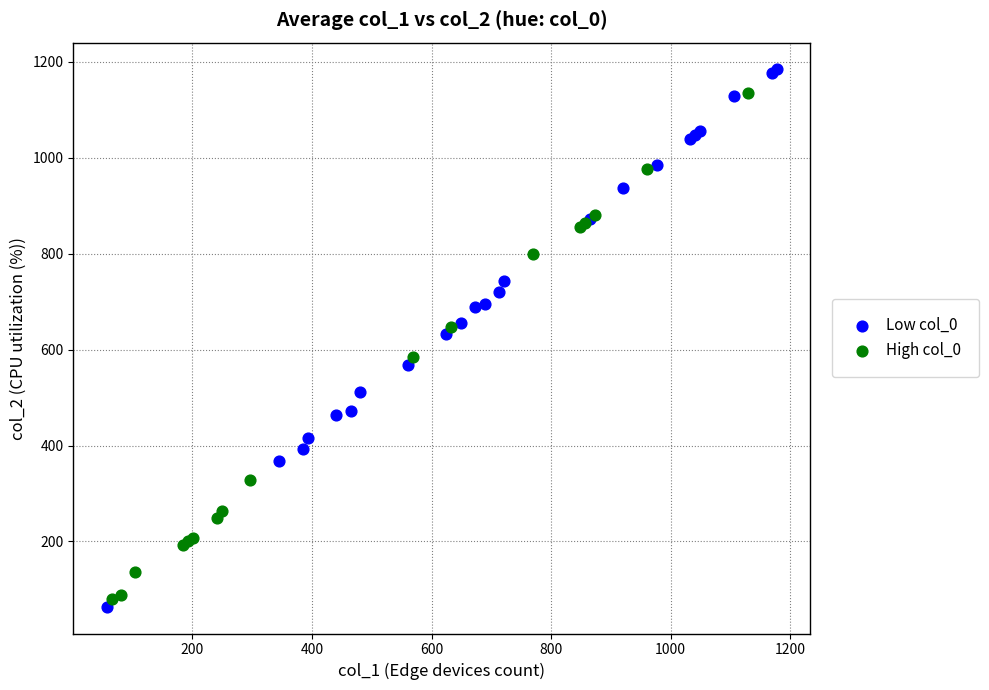

Which series has the largest Y range (max minus min)?

Low col_0